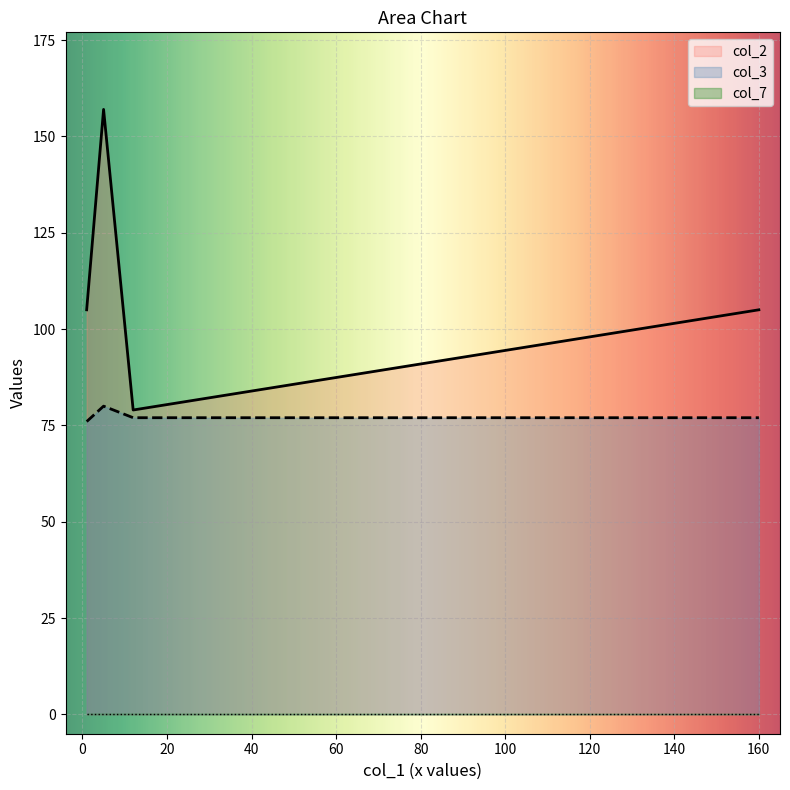

Which series has the largest range (max minus min)?

col_2